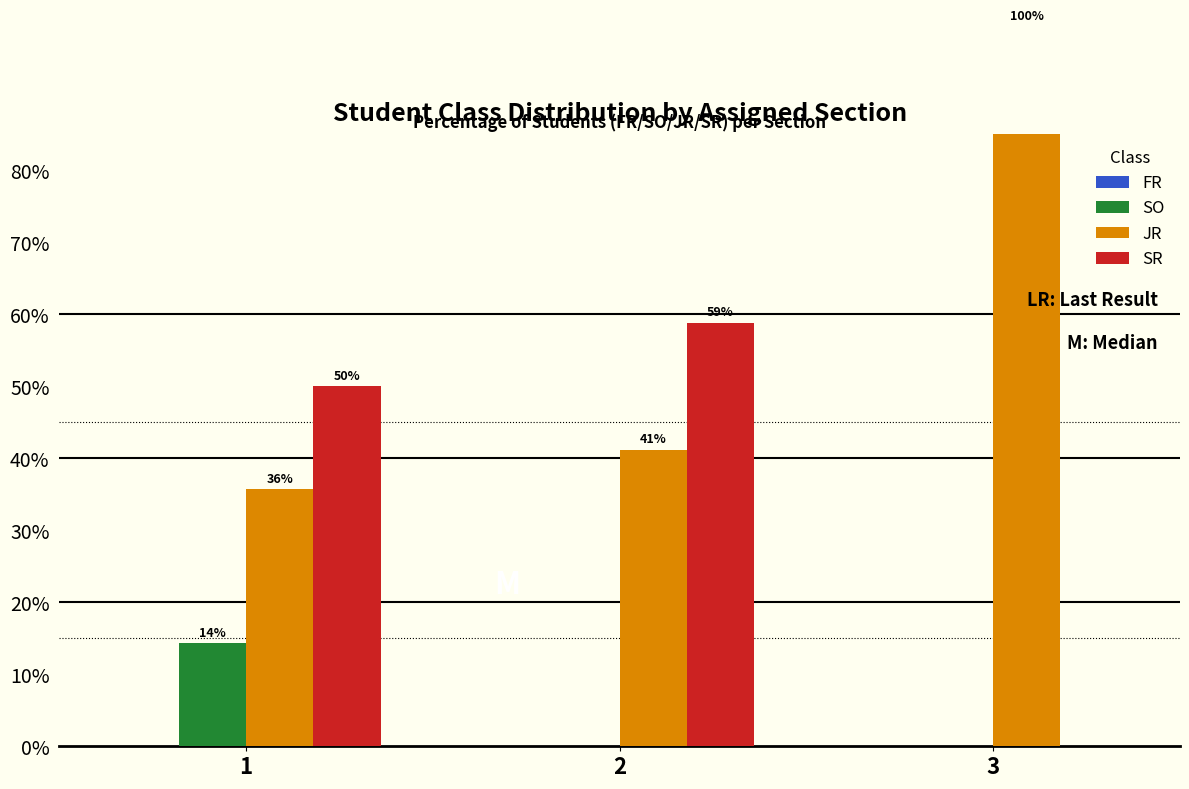

How many values in the SO series exceed 0?

1